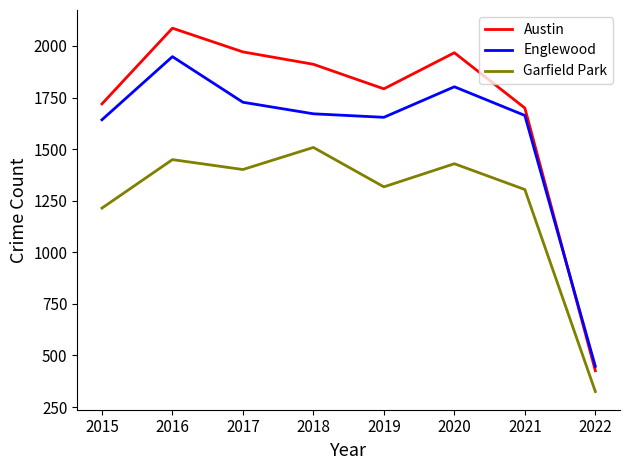

Which series has the largest range (max minus min)?

Austin